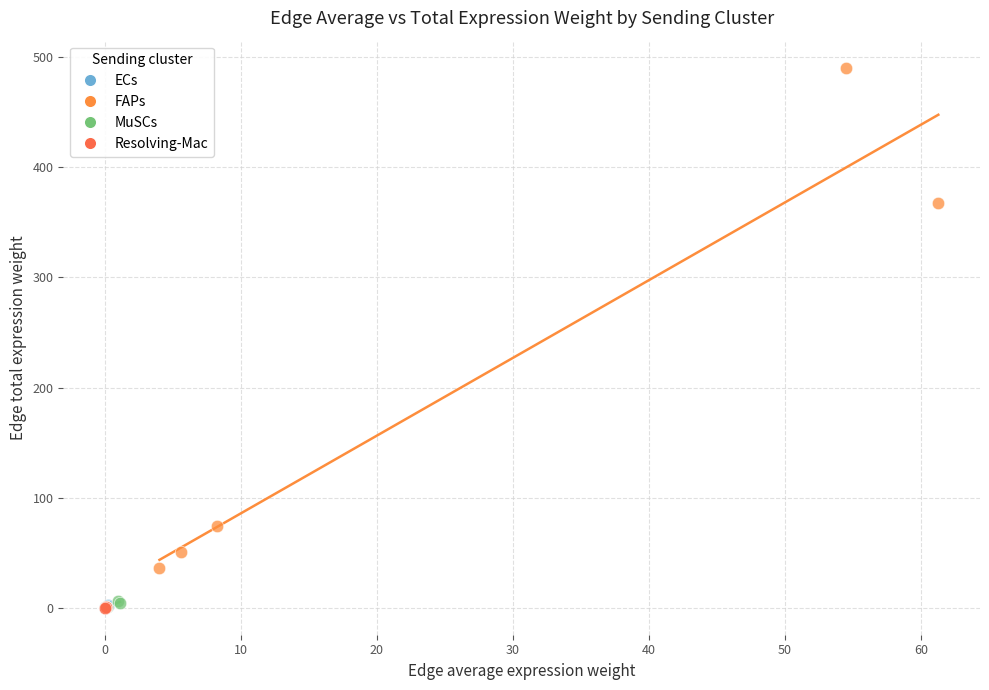

What are all the series names shown in the legend?

ECs, FAPs, MuSCs, Resolving-Mac